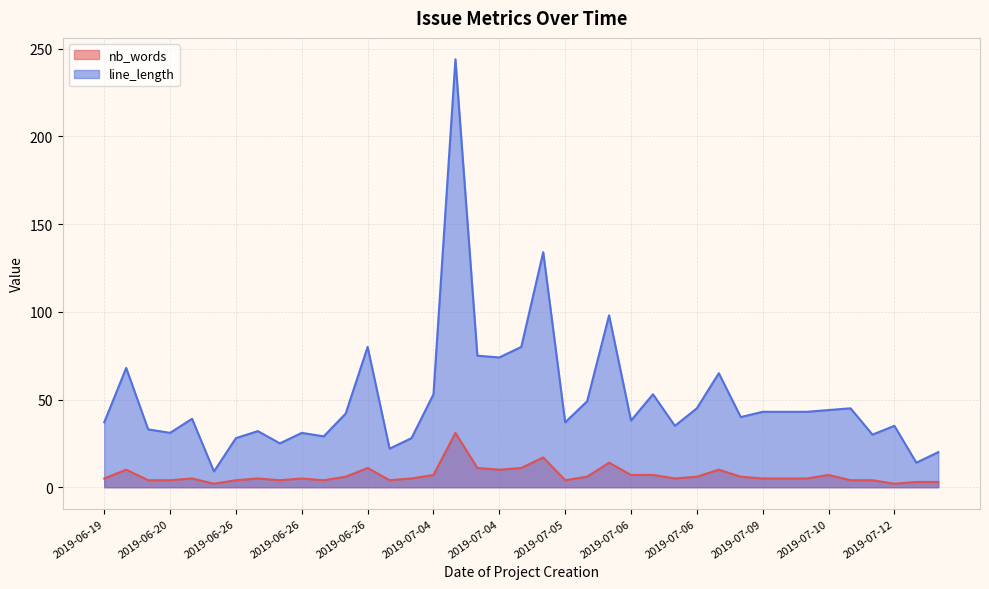

What are all the series names shown in the legend?

nb_words, line_length